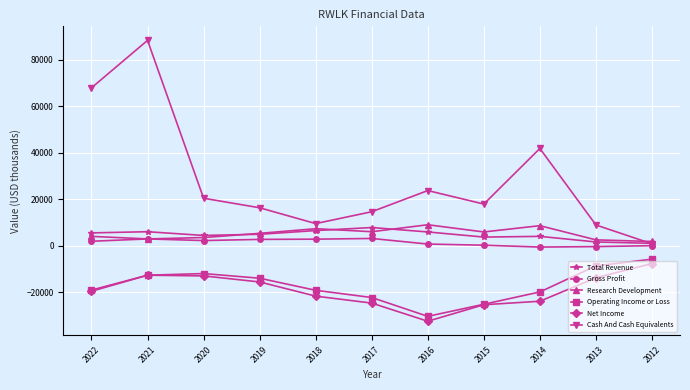

At which label does Operating Income or Loss reach its peak?

2012